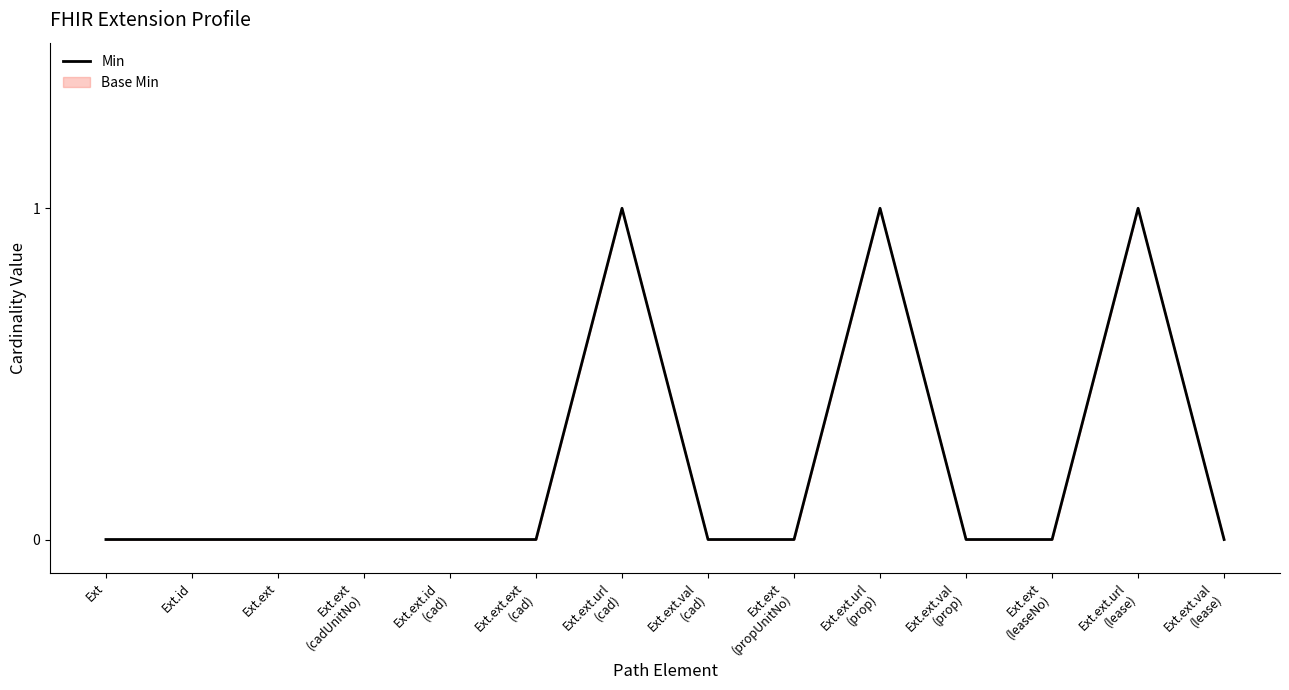

List the labels in order of value, largest first.

Ext.ext.url
(cad), Ext.ext.url
(prop), Ext.ext.url
(lease), Ext, Ext.id, Ext.ext, Ext.ext
(cadUnitNo), Ext.ext.id
(cad), Ext.ext.ext
(cad), Ext.ext.val
(cad), Ext.ext
(propUnitNo), Ext.ext.val
(prop), Ext.ext
(leaseNo), Ext.ext.val
(lease)